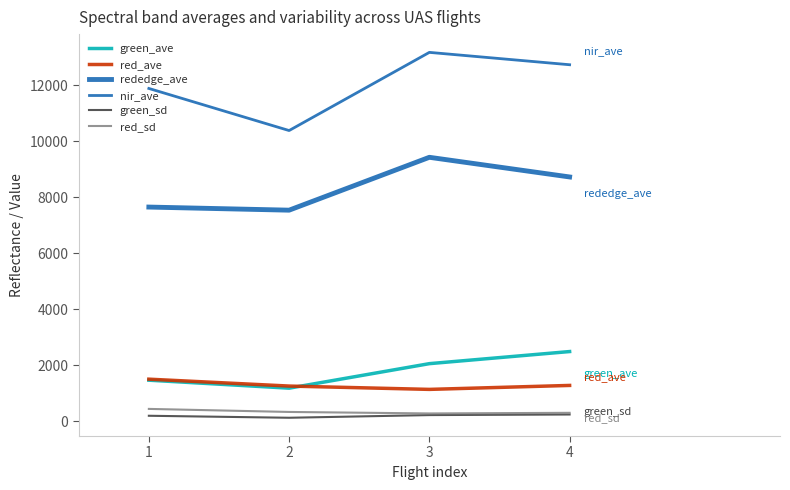

True or false: green_sd and green_ave intersect in this chart.

False